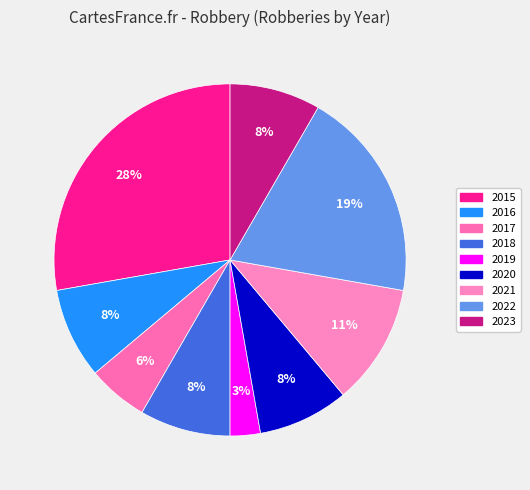

Is there any slice that represents more than half of the pie?

No